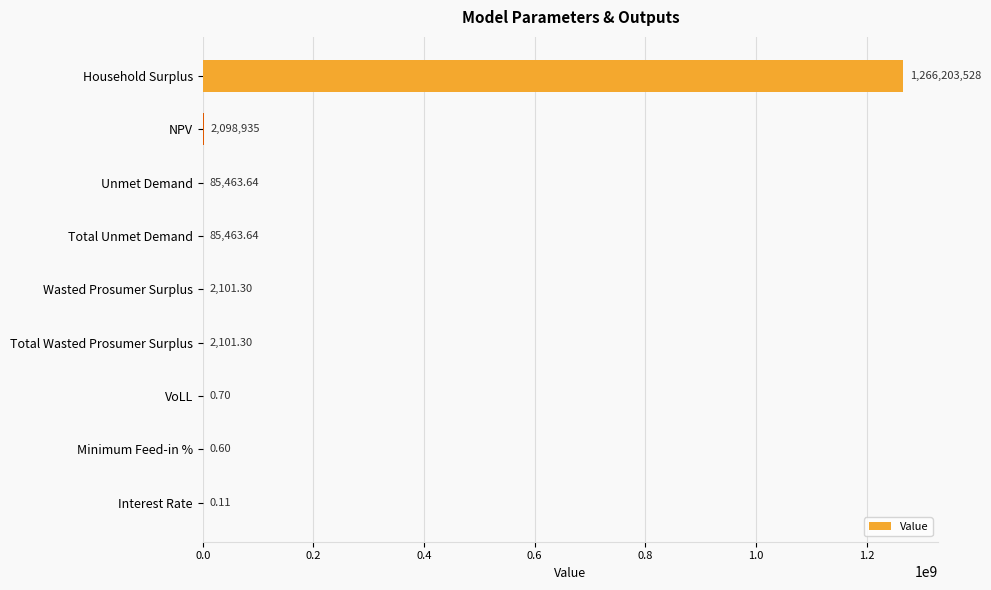

Between Unmet Demand and Total Wasted Prosumer Surplus, which is larger?

Unmet Demand